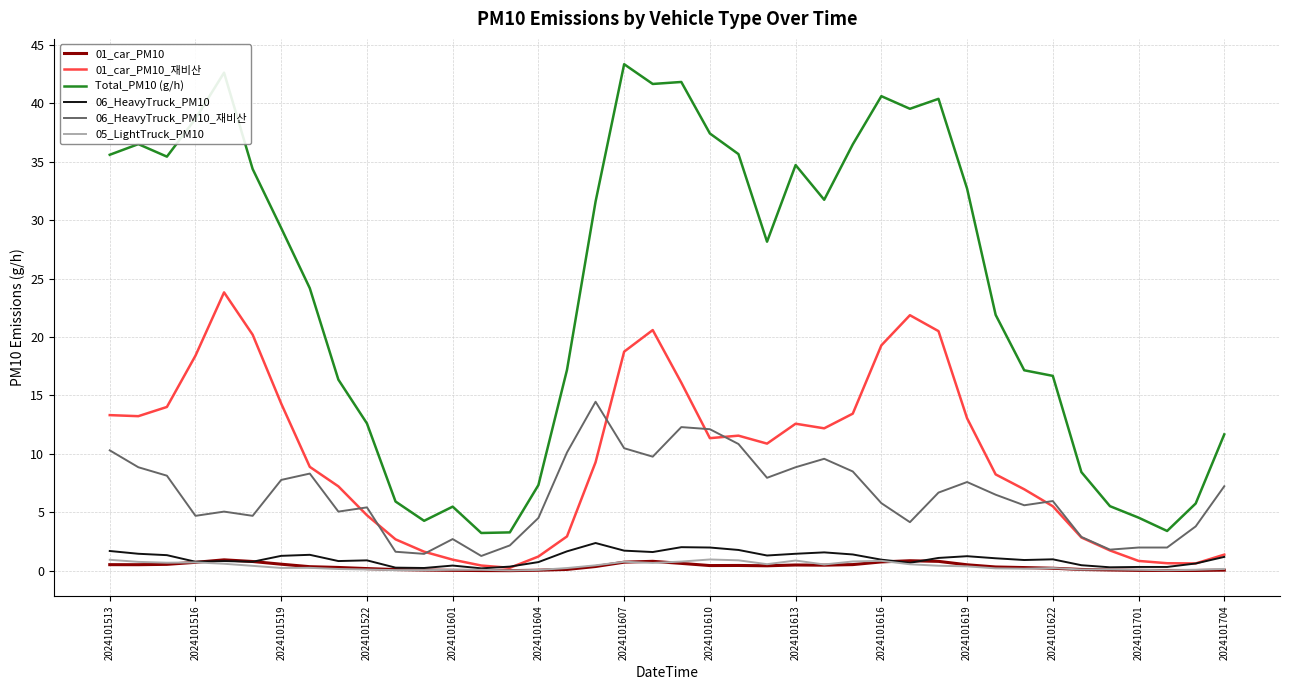

Which series has the largest total across all categories?

Total_PM10 (g/h)